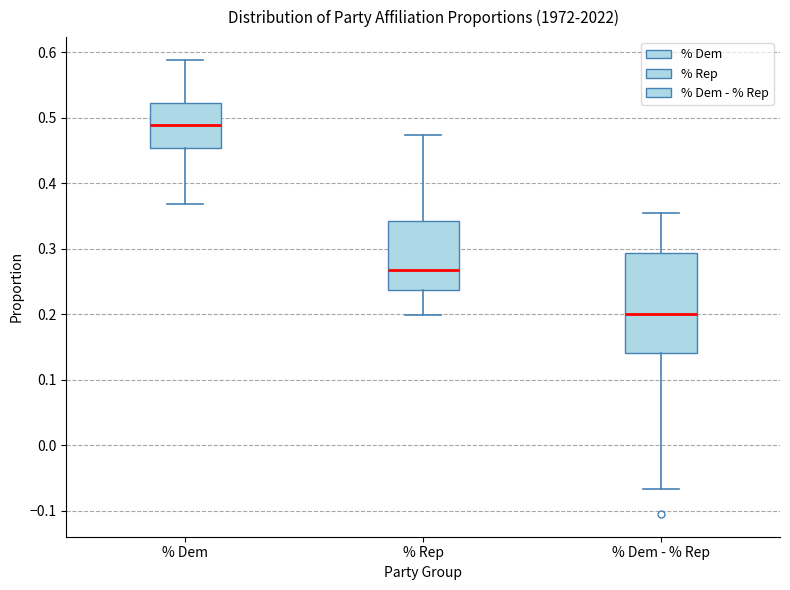

Reading left to right, read every box against the y-axis: the position of its median line, the range the box covers, and the ends of its whiskers. The values are not printed on the chart, so give them approximately, as read against the axis.

% Dem: median 0.49, box 0.45 to 0.52, whiskers 0.37 to 0.59
% Rep: median 0.27, box 0.24 to 0.34, whiskers 0.20 to 0.47
% Dem - % Rep: median 0.20, box 0.14 to 0.29, whiskers -0.07 to 0.35